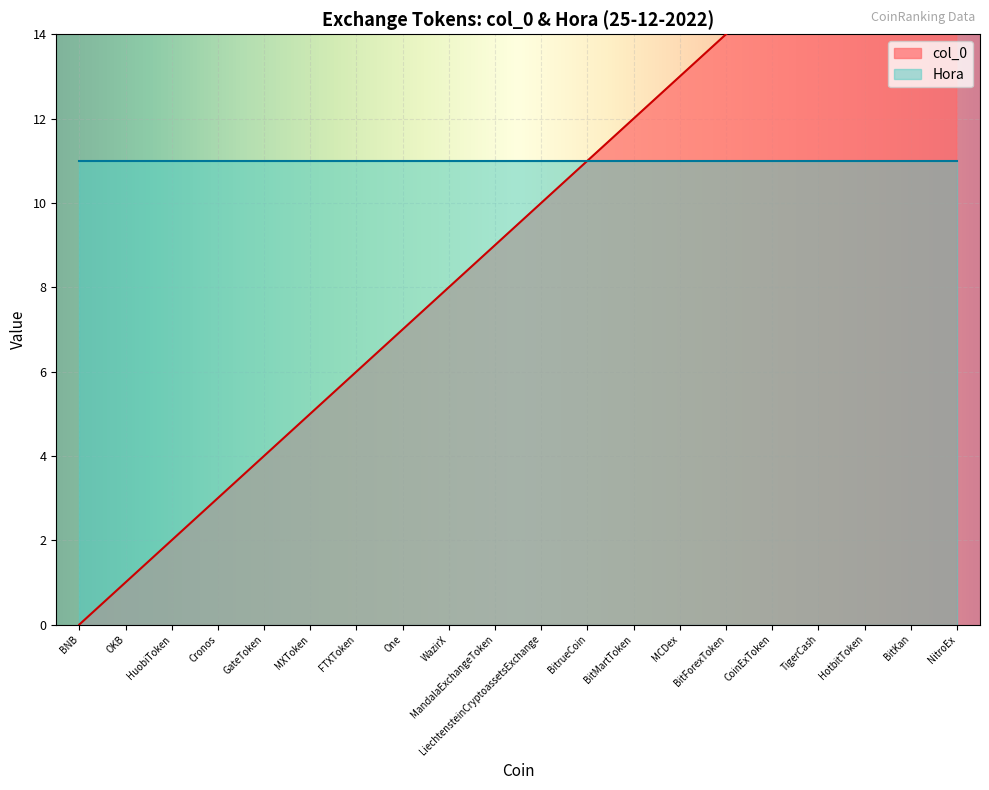

What is the sum of the values at BitMartToken and MXToken?

17